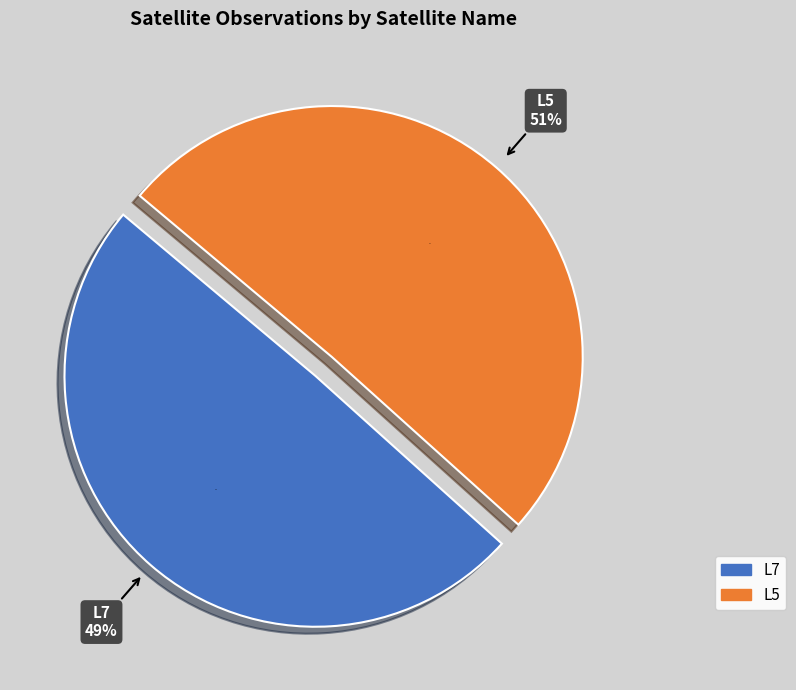

Is there any slice that represents more than half of the pie?

Yes